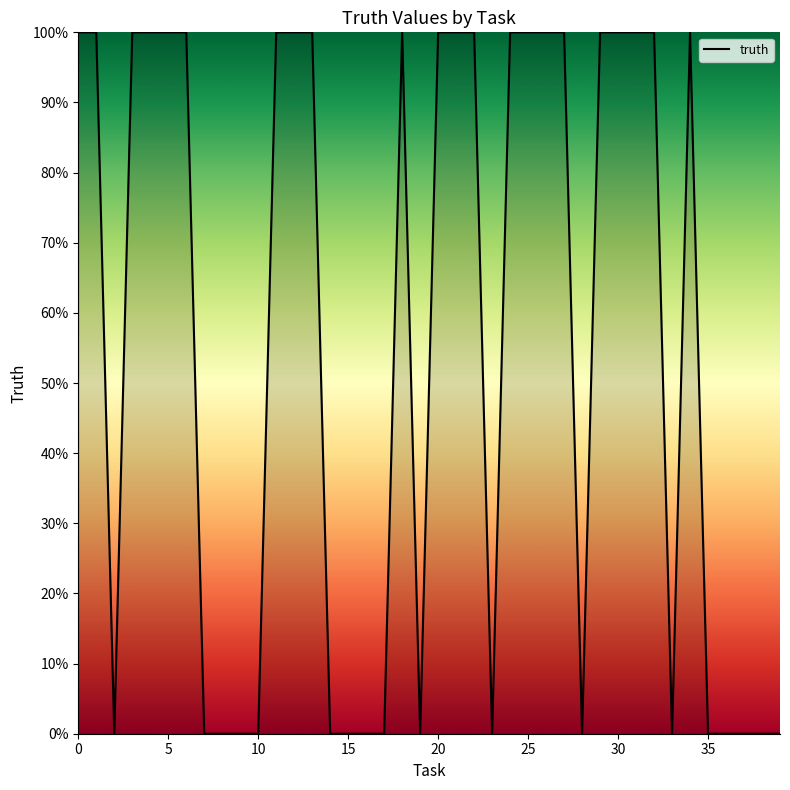

What is the maximum value shown in the chart?

1